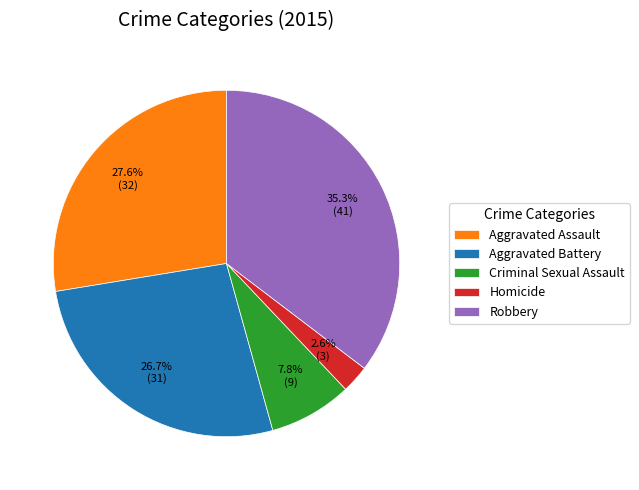

Is there a majority slice in this chart?

No